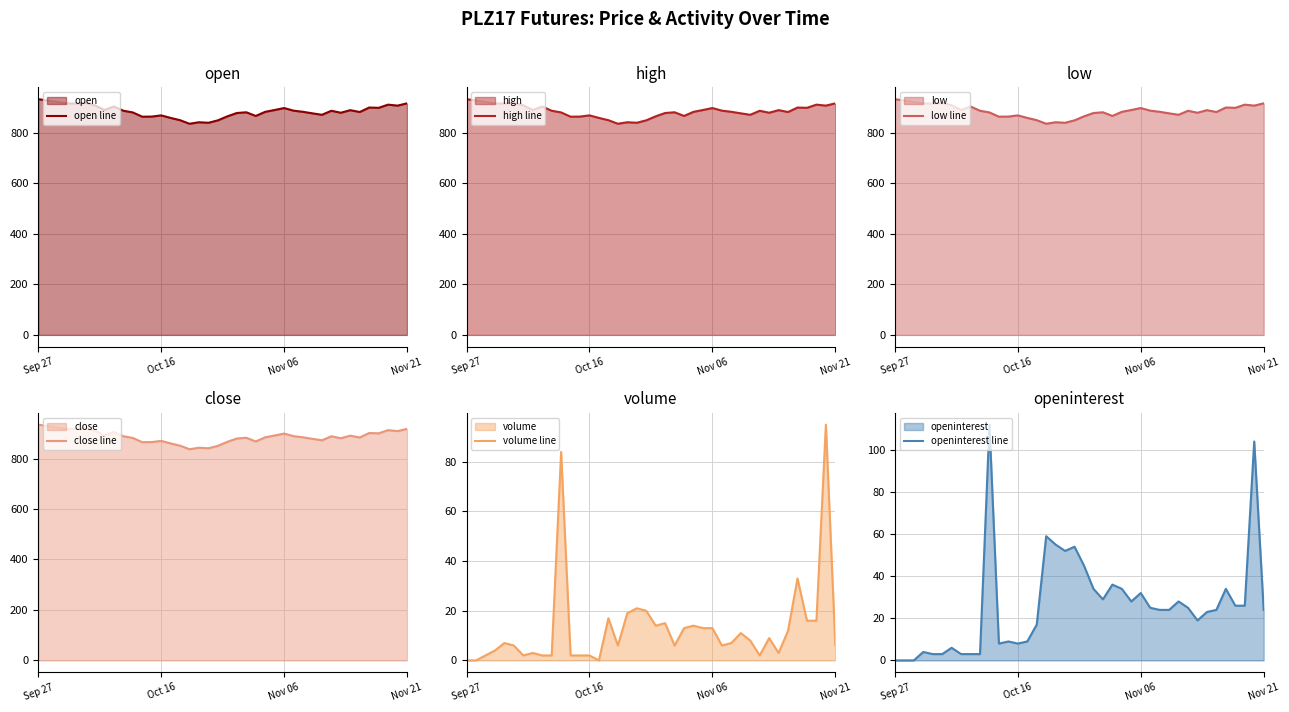

What are all the series names shown in the legend?

open line, high line, low line, close line, volume line, openinterest line